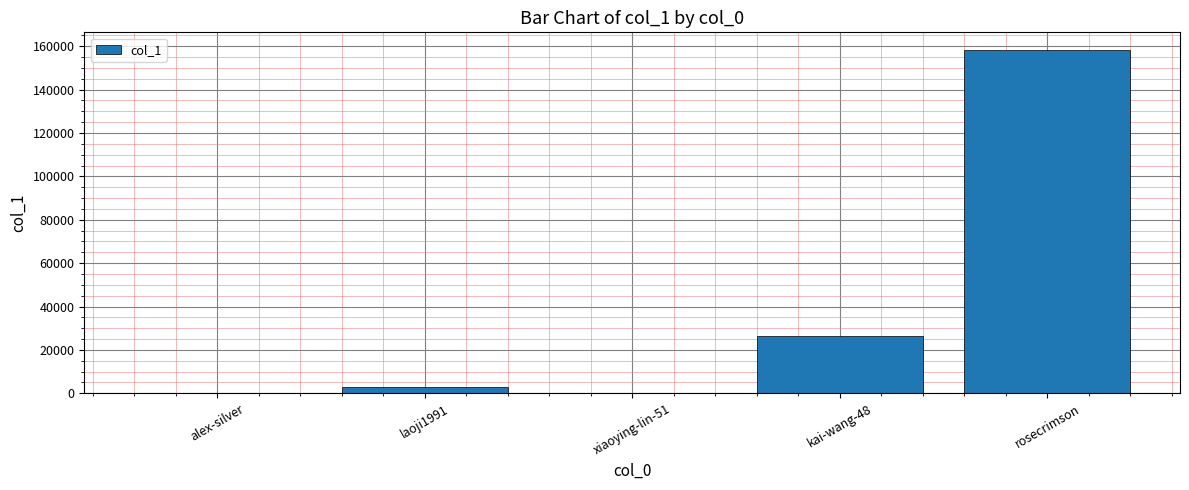

Is it true that the value at alex-silver is 208?

True